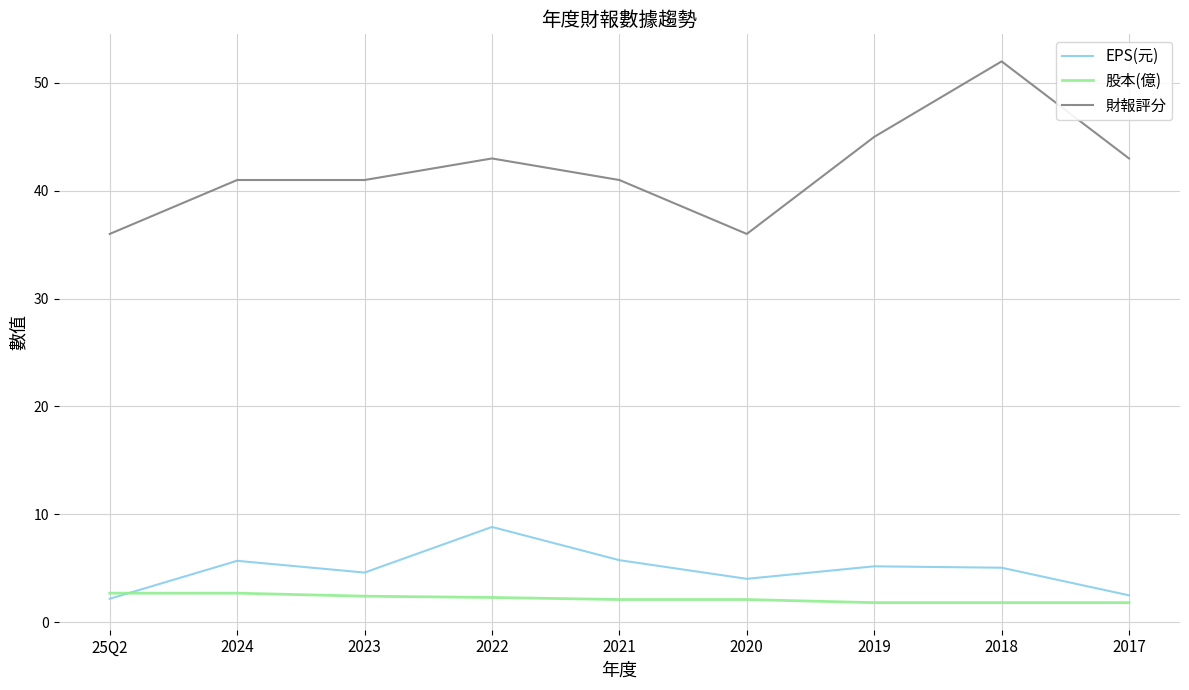

List the series in order of their peak value, lowest first.

股本(億), EPS(元), 財報評分